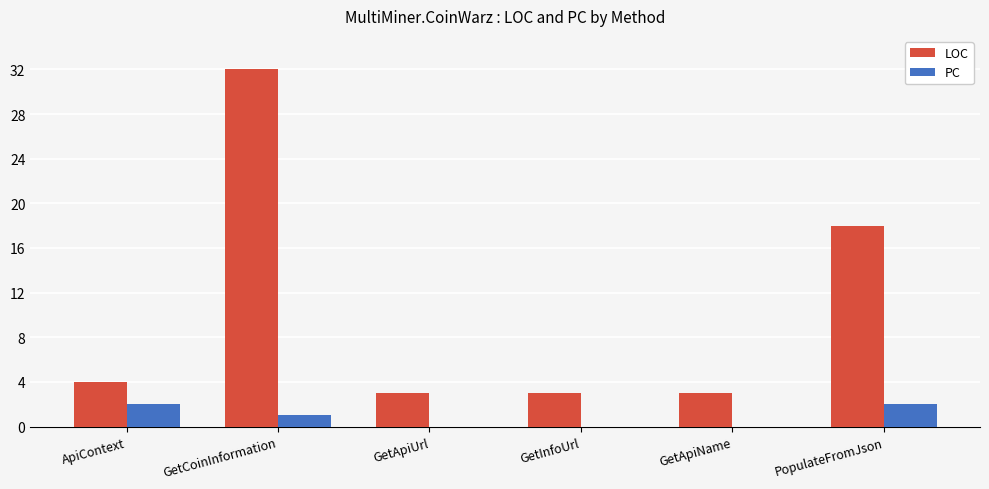

Are the bars horizontal?

No